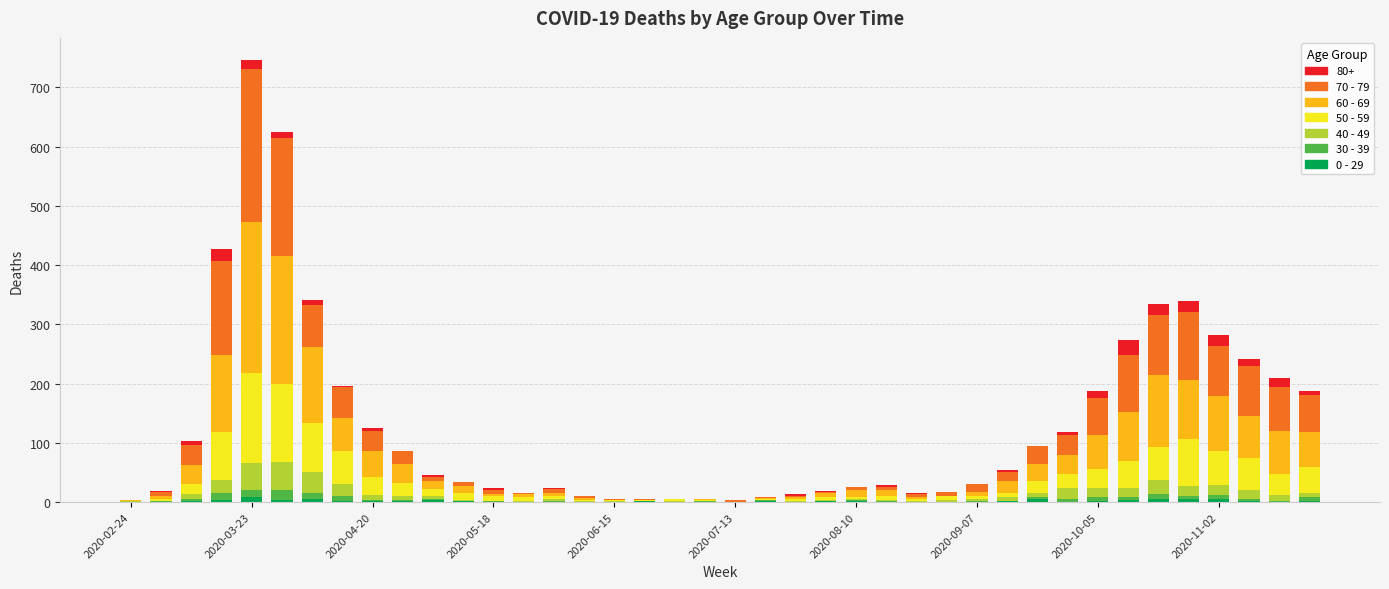

At how many categories does at least one series exceed 177?

2